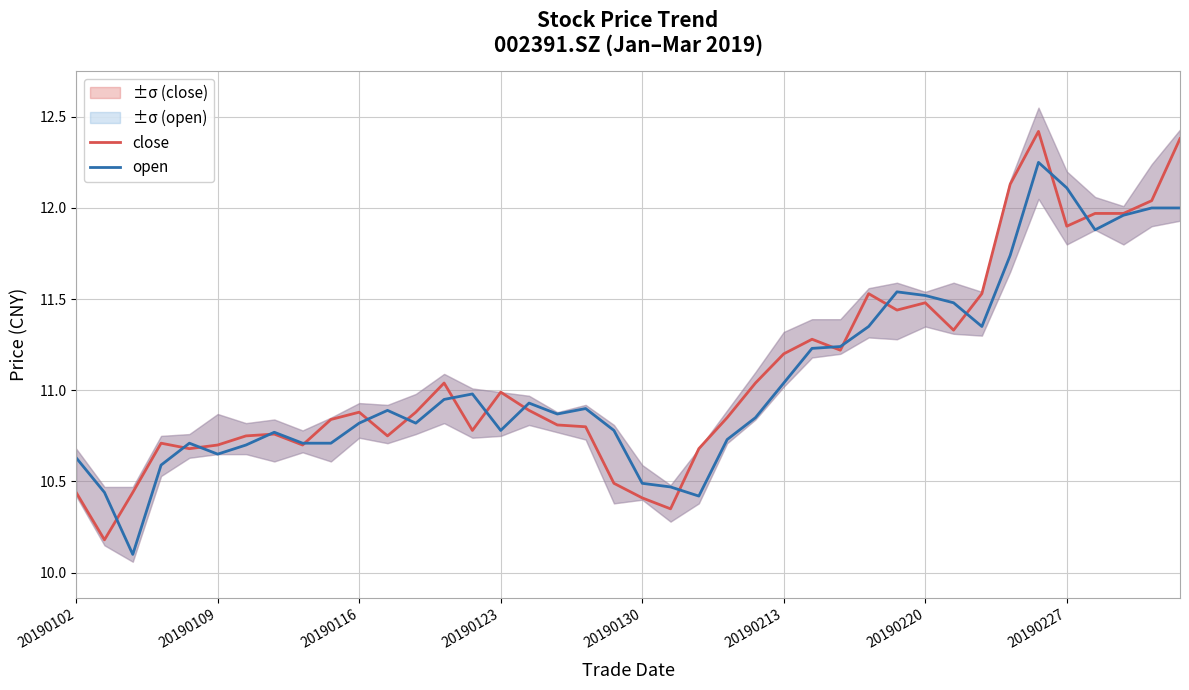

What is the difference between the second highest and minimum values in the open series?

2.0